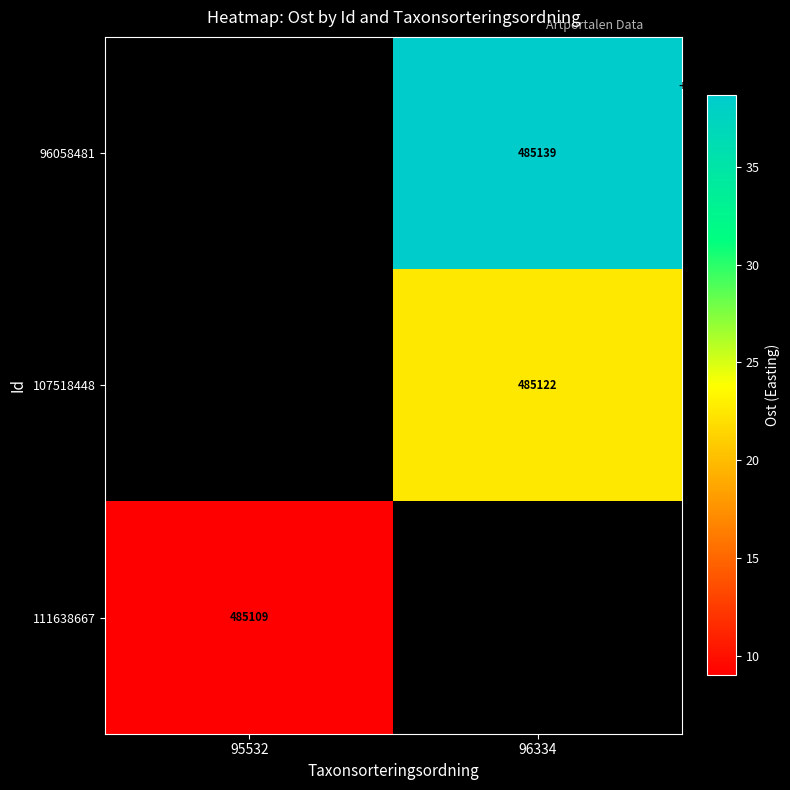

Is the value of 111638667 at 95532 greater than the value of 107518448 at 96334?

No